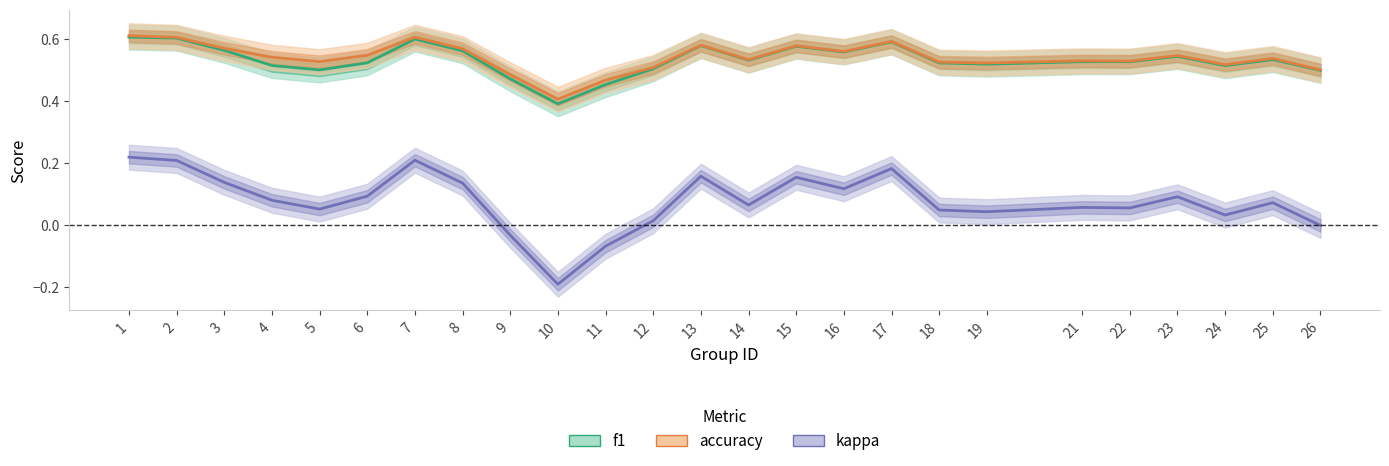

At 14, list the series in order from smallest to largest.

kappa, f1, accuracy